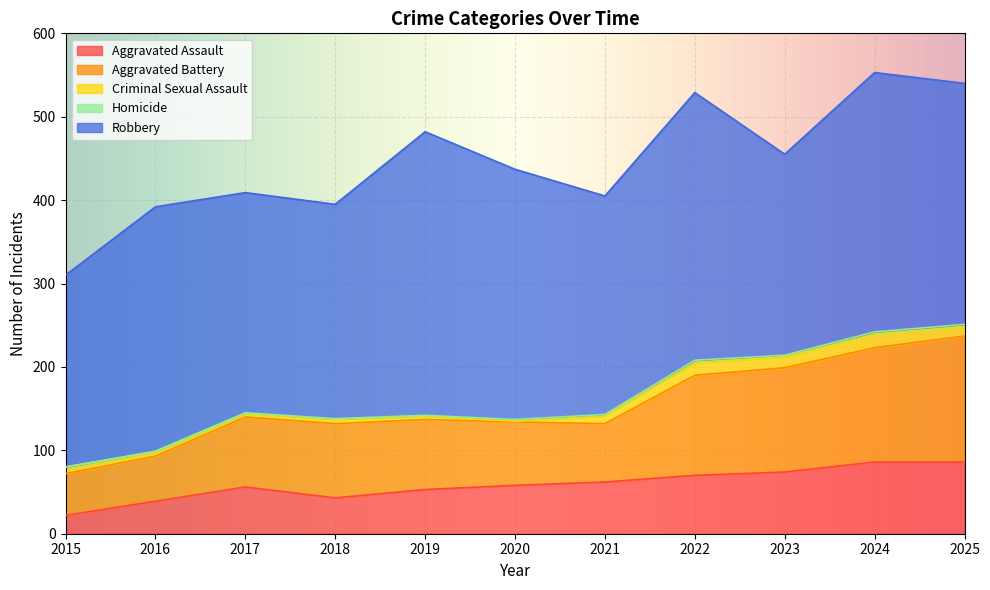

At which label is Homicide closest to 1?

2016